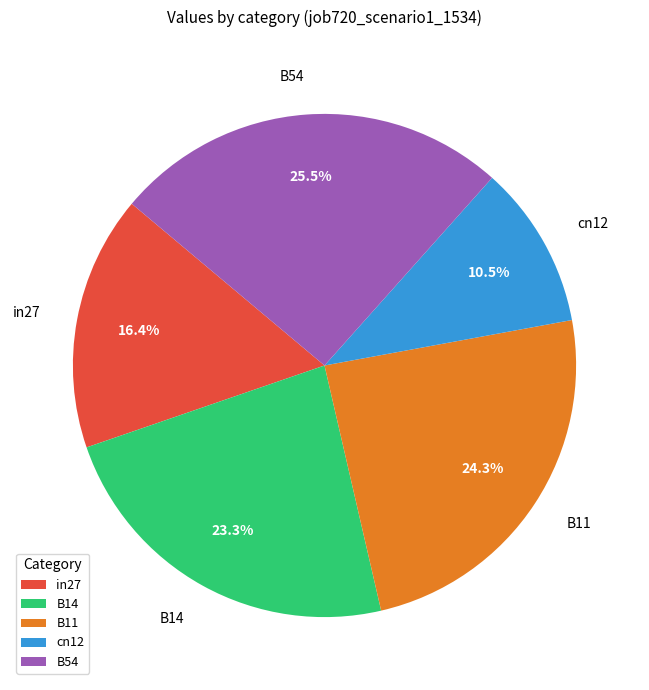

To the nearest percent, what is the difference between the largest and smallest slice percentages?

15%